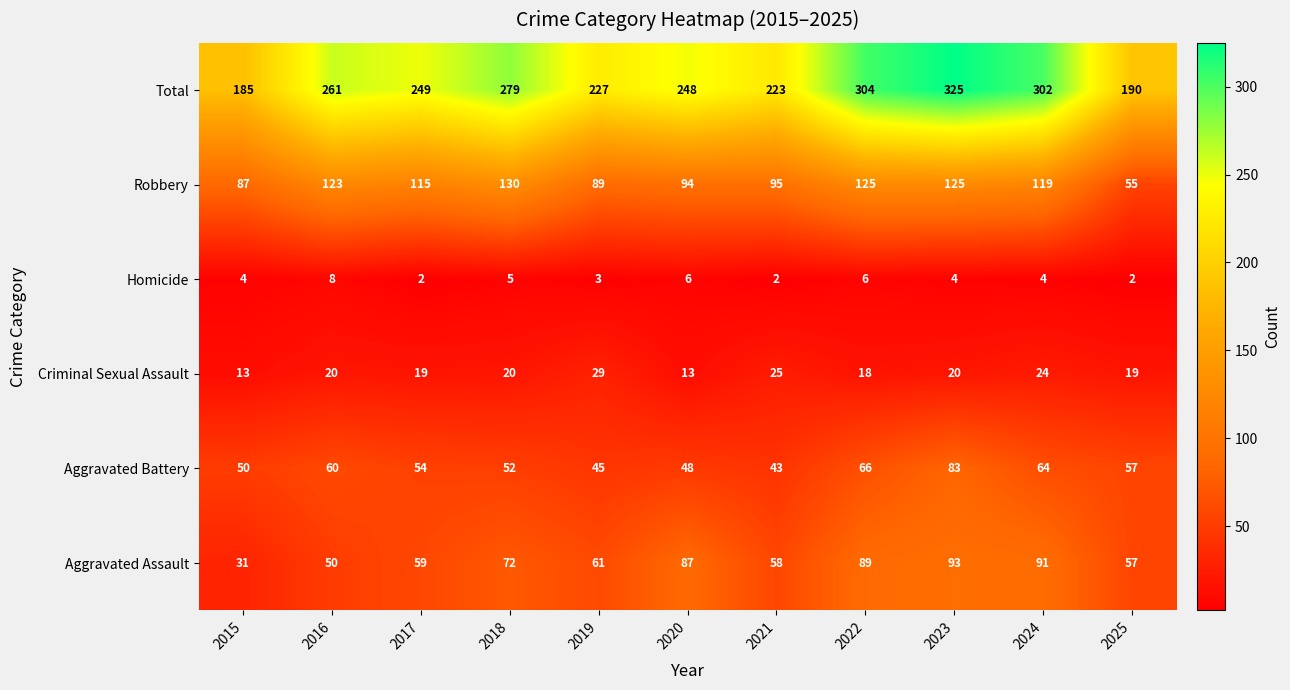

How many data points in Aggravated Battery are less than 54?

5